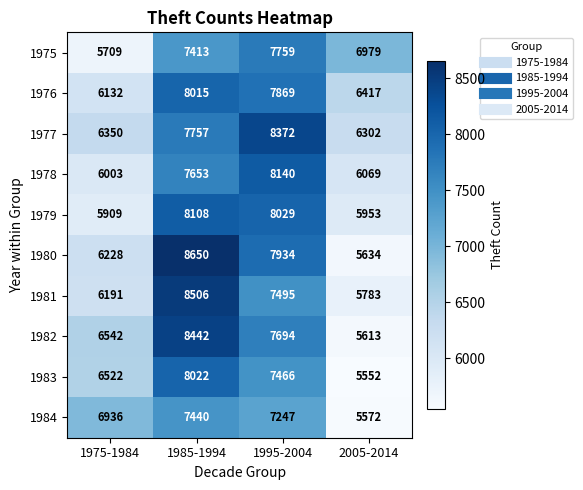

The value of 1982 at 1975-1984 is 6542. True or false?

True